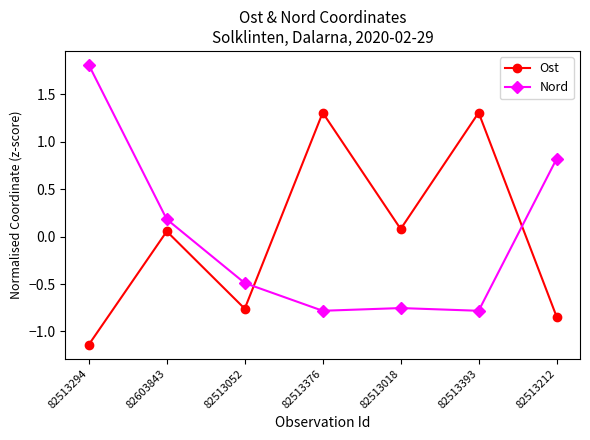

Which series ends up on top after the final intersection of Ost and Nord?

Nord